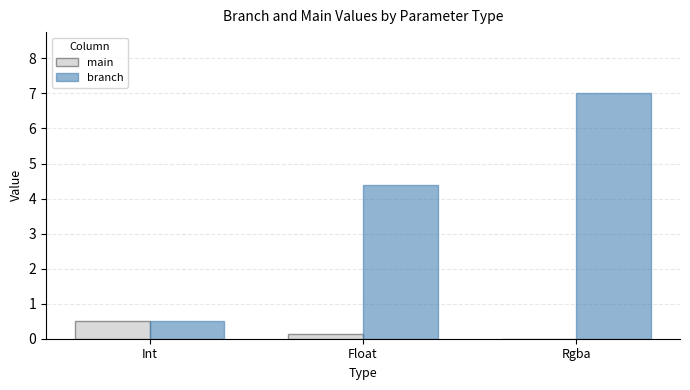

What are all the series names shown in the legend?

main, branch